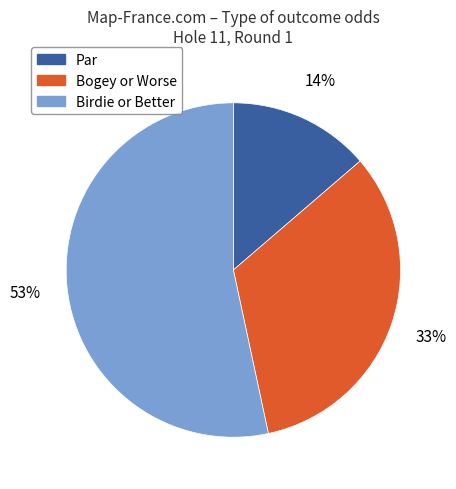

How many segments does this pie chart have?

3